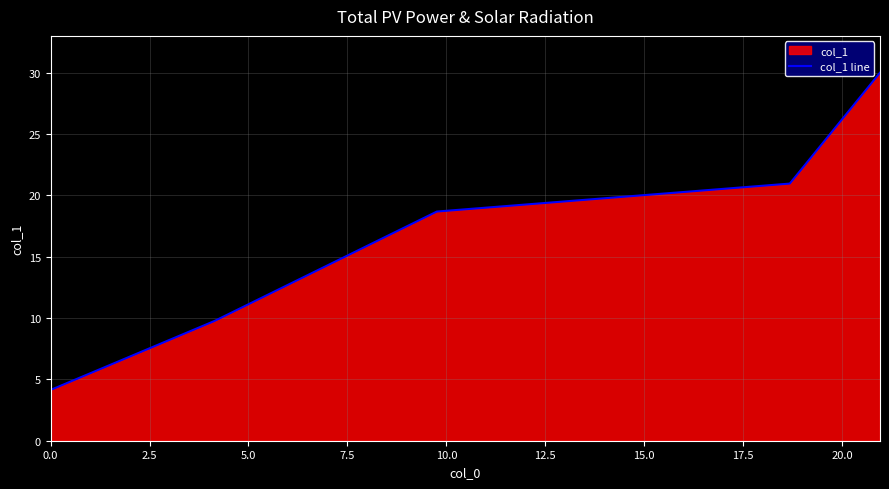

What is the sum of all values?

83.5